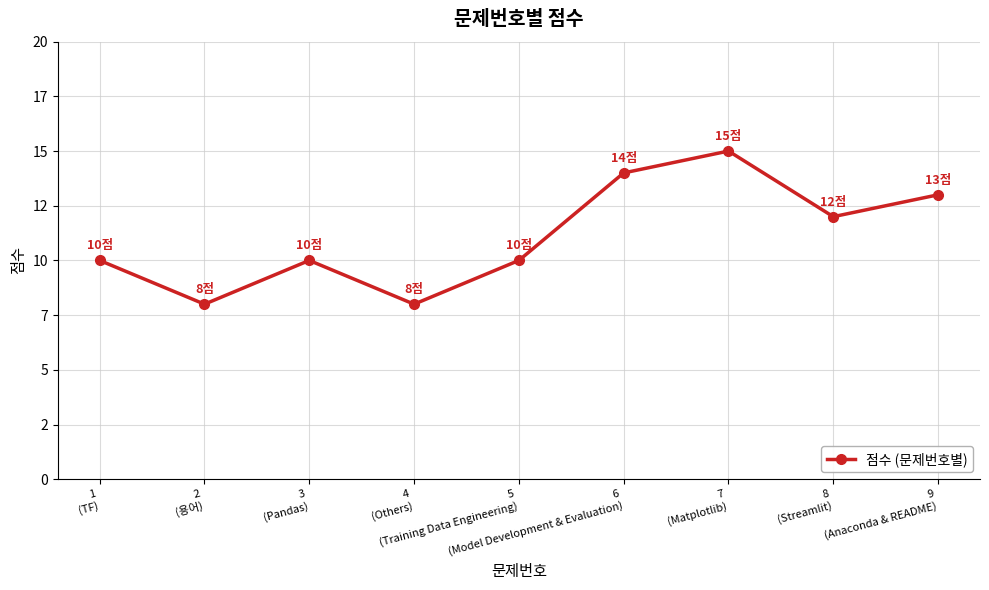

Is this an area chart (filled region under the line)?

No